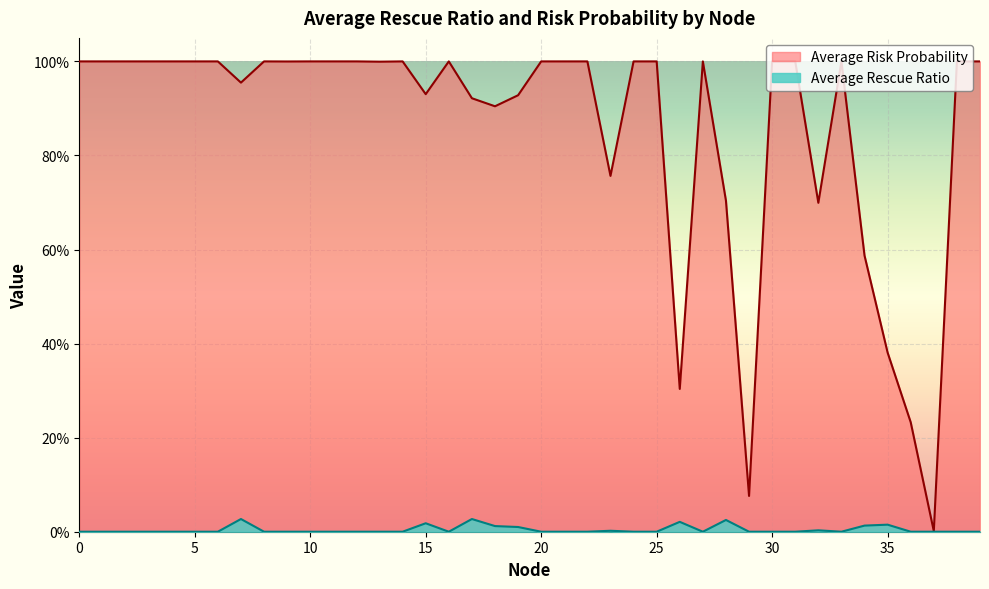

List the labels in order of Average Risk Probability value, smallest first.

37, 29, 36, 26, 35, 34, 32, 28, 23, 18, 17, 19, 15, 7, 13, 9, 39, 30, 16, 38, 25, 33, 14, 27, 31, 24, 22, 20, 0, 1, 2, 3, 4, 5, 6, 8, 10, 11, 12, 21